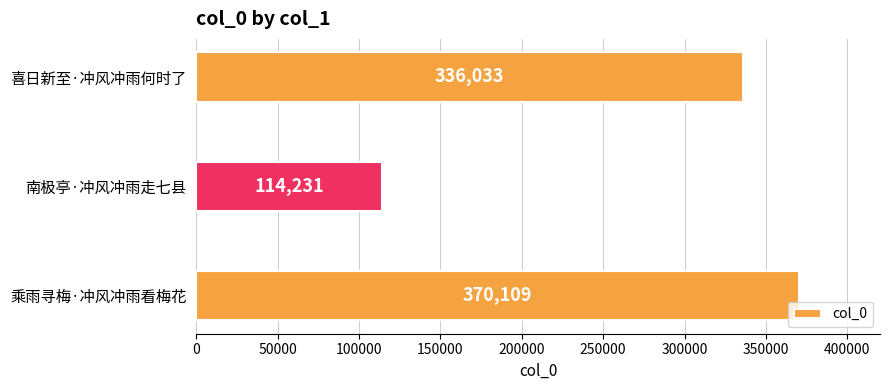

The chart shows a value of 77942 at 乘雨寻梅·冲风冲雨看梅花. True or false?

False